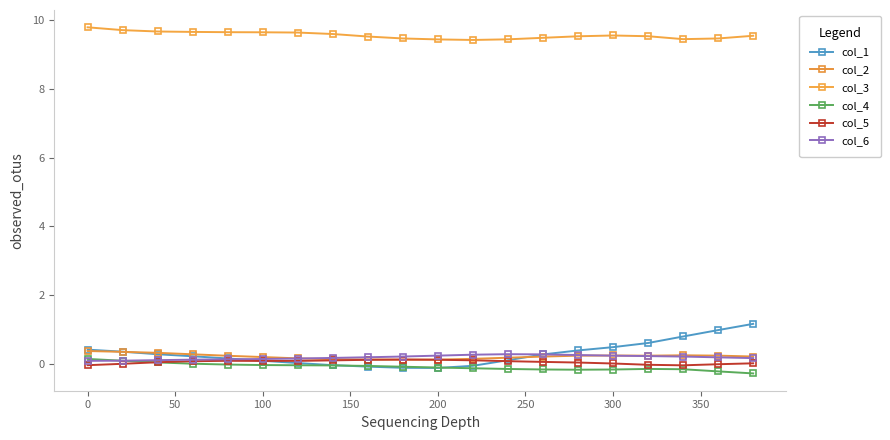

Reading right to left, extract all data points from this chart.

col_1: 1.2	1.0	0.8	0.6	0.5	0.4	0.3	0.1	-0.1	-0.1	-0.1	-0.1	-0.0	0.0	0.1	0.1	0.2	0.3	0.3	0.4
col_2: 0.2	0.2	0.2	0.2	0.2	0.2	0.2	0.2	0.1	0.1	0.1	0.1	0.1	0.1	0.2	0.2	0.3	0.3	0.3	0.4
col_3: 9.5	9.5	9.4	9.5	9.6	9.5	9.5	9.4	9.4	9.4	9.5	9.5	9.6	9.6	9.6	9.7	9.7	9.7	9.7	9.8
col_4: -0.3	-0.2	-0.2	-0.2	-0.2	-0.2	-0.2	-0.2	-0.1	-0.1	-0.1	-0.1	-0.1	-0.1	-0.0	-0.0	-0.0	0.0	0.1	0.1
col_5: 0.0	-0.0	-0.1	-0.0	0.0	0.0	0.0	0.1	0.1	0.1	0.1	0.1	0.1	0.1	0.1	0.1	0.1	0.0	-0.0	-0.0
col_6: 0.2	0.2	0.2	0.2	0.2	0.2	0.3	0.3	0.3	0.2	0.2	0.2	0.2	0.1	0.1	0.1	0.1	0.1	0.1	0.1